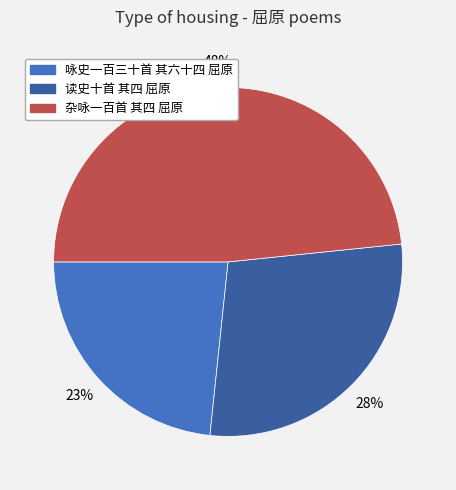

To the nearest percent, what portion does 咏史一百三十首 其六十四 屈原 represent?

23%